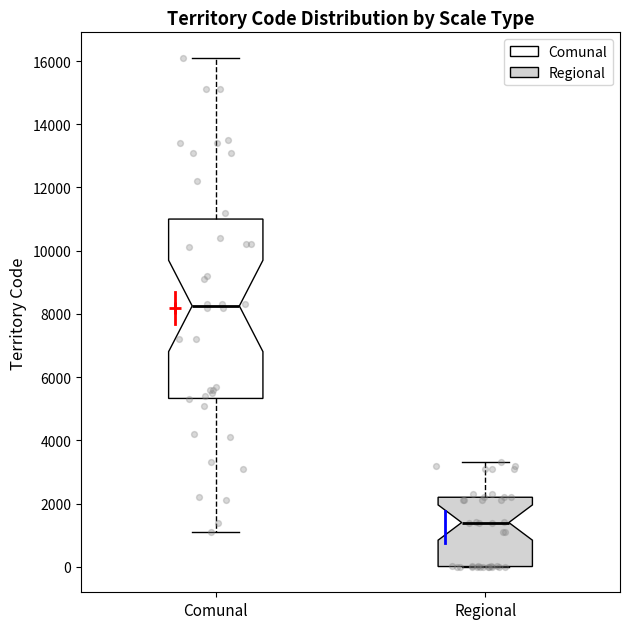

Where does the upper whisker of the box for Comunal end on the y-axis? The values are not printed on the chart, so give them approximately, as read against the axis.

16200